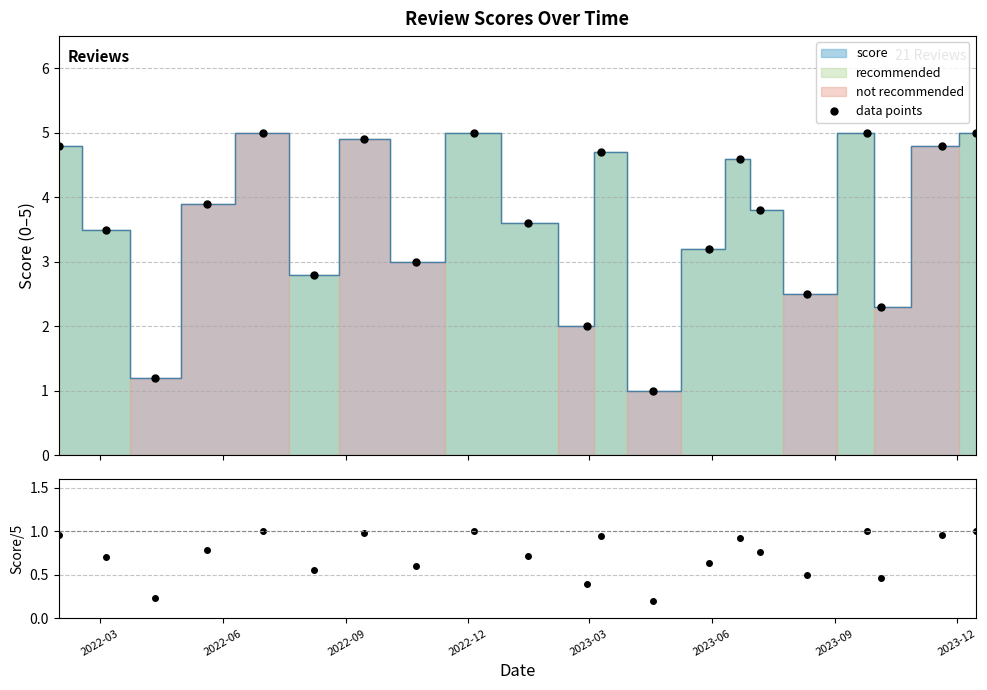

What is the maximum value for data points?

5.0